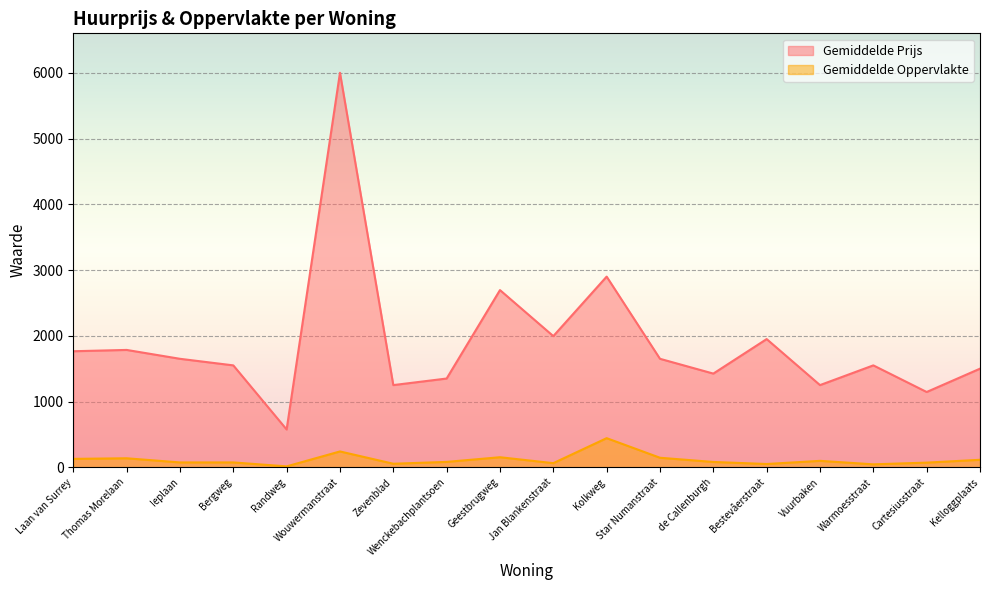

Which category has the highest value across all series?

Wouwermanstraat